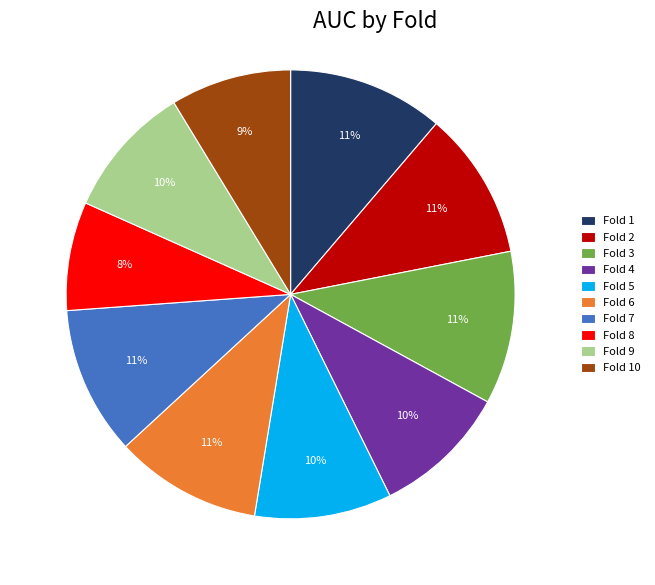

What percentage is the Fold 10 slice, to the nearest percent?

9%